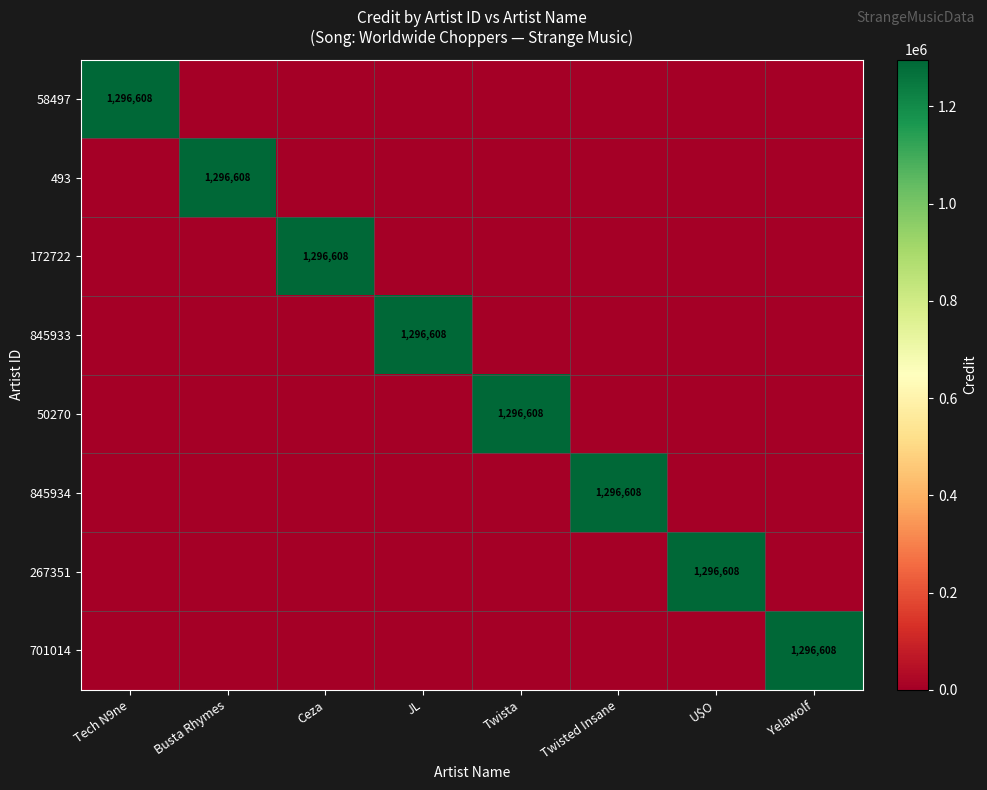

Is it true that 701014 equals 0 at Twisted Insane?

True